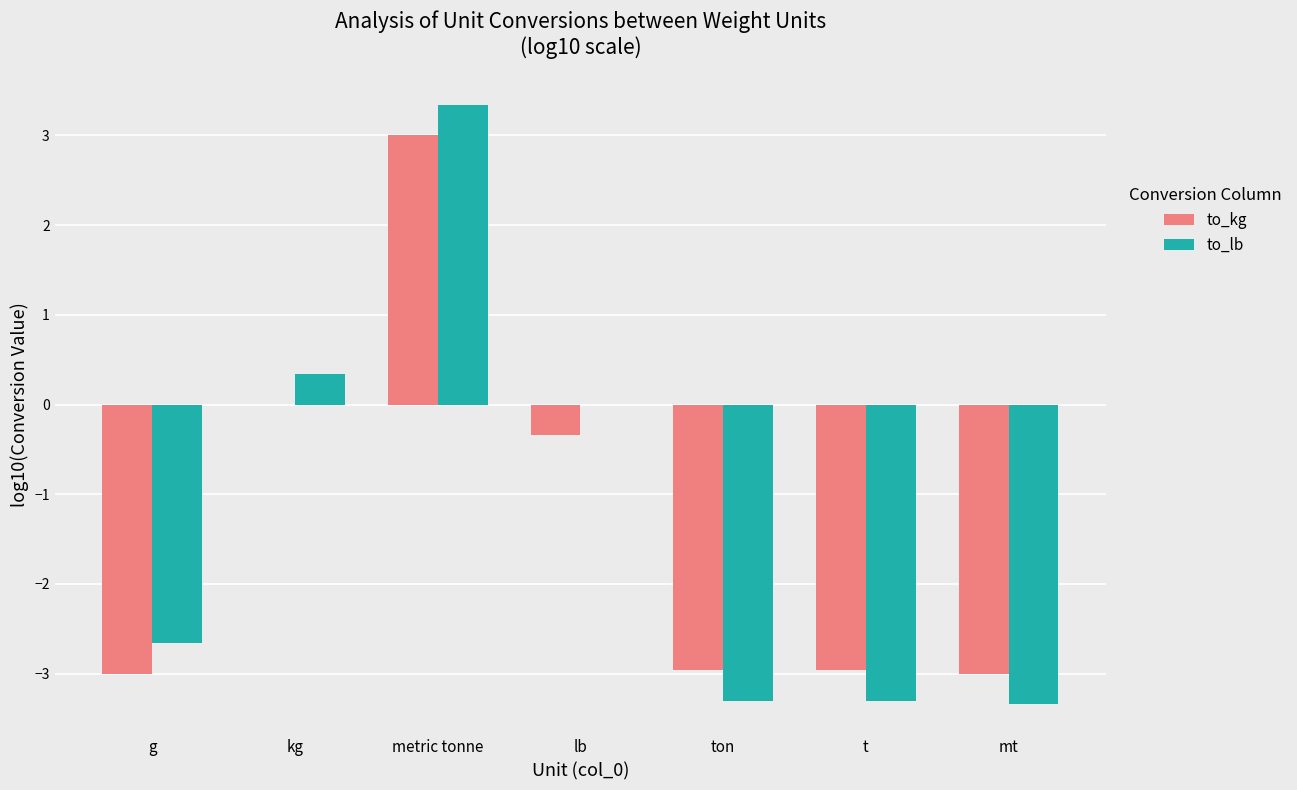

What is the sum of the to_lb values at metric tonne and g?

0.7